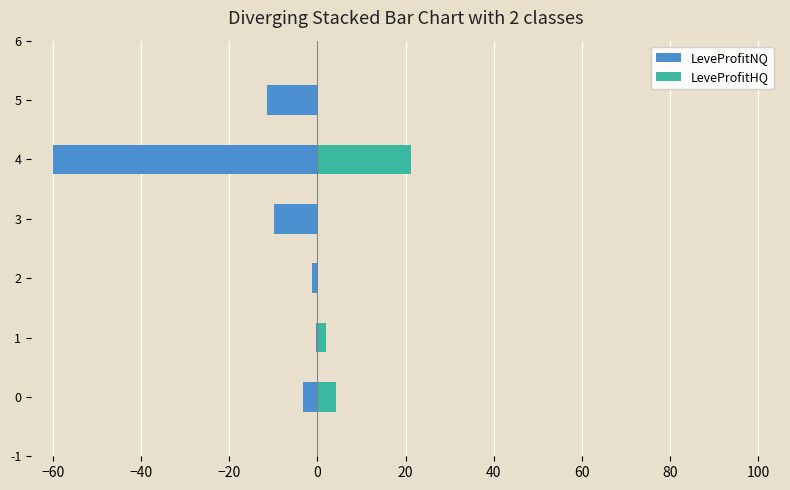

What is the minimum value shown in the chart?

-60.0